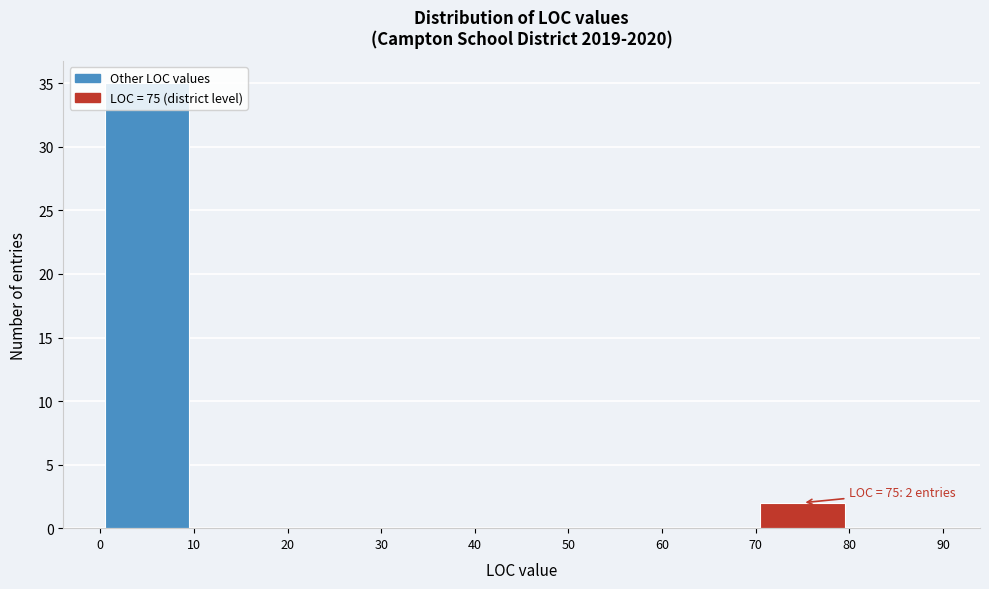

Over which range of the x-axis is the bar tallest?

0 to 10